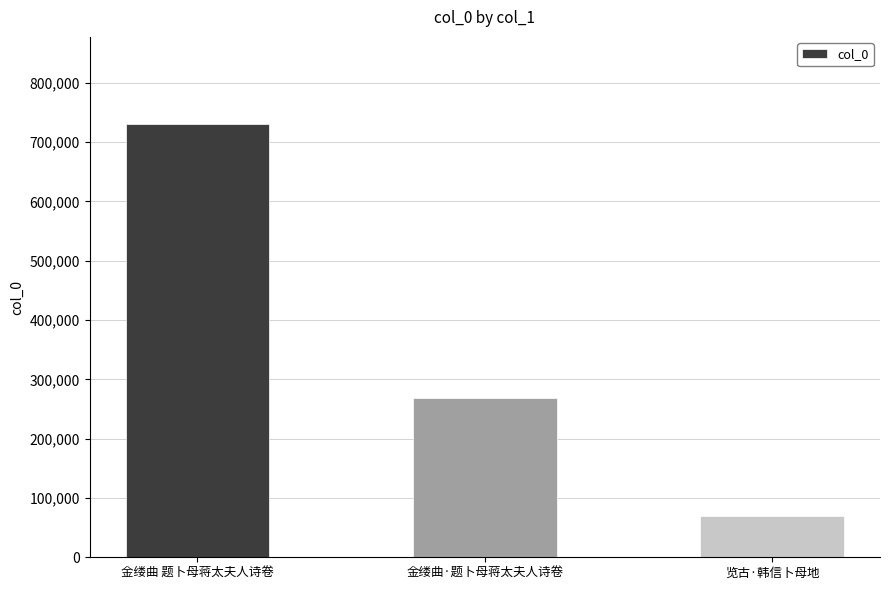

Read the value at 金缕曲·题卜母蒋太夫人诗卷, to the nearest 100.

268300